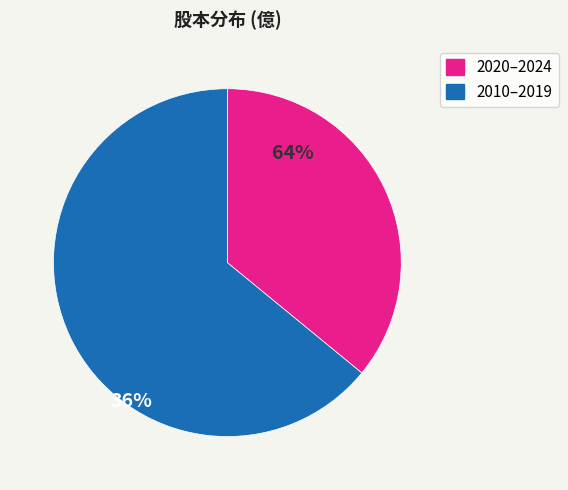

Does any single category account for the majority?

Yes